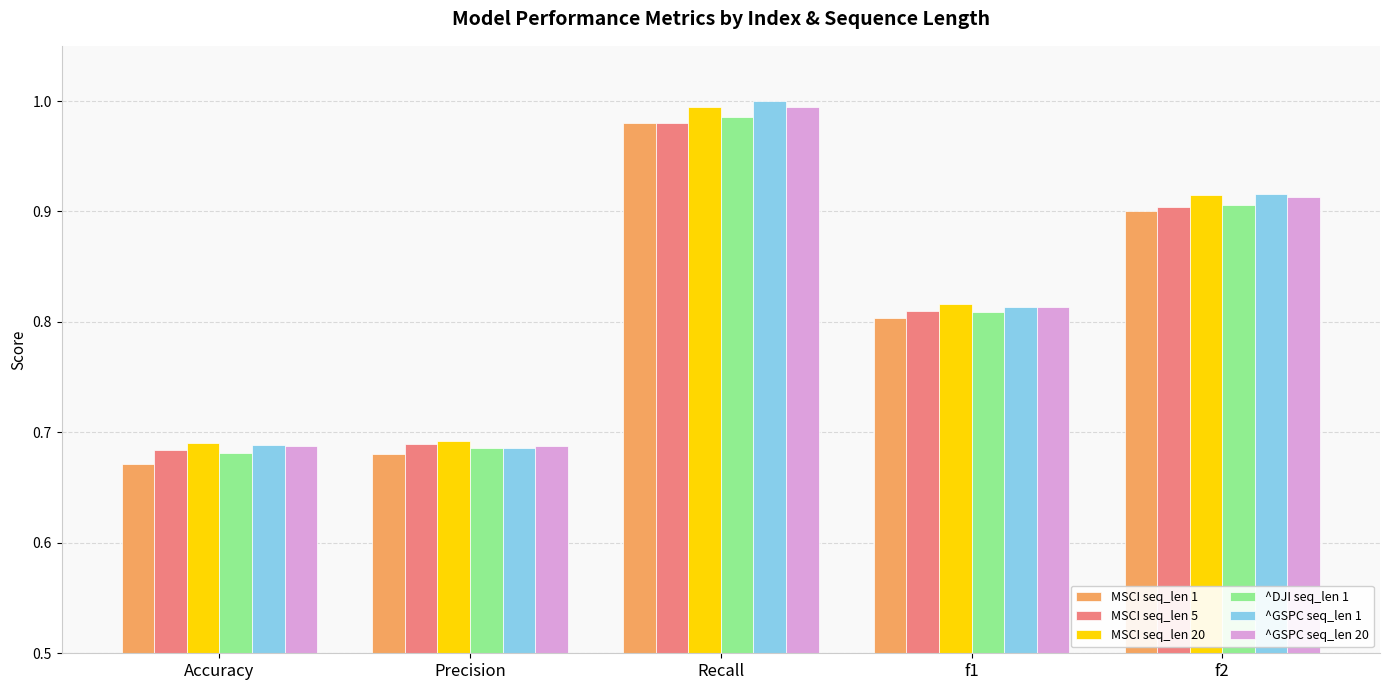

Which category has the highest value in the ^GSPC seq_len 20 series?

Recall